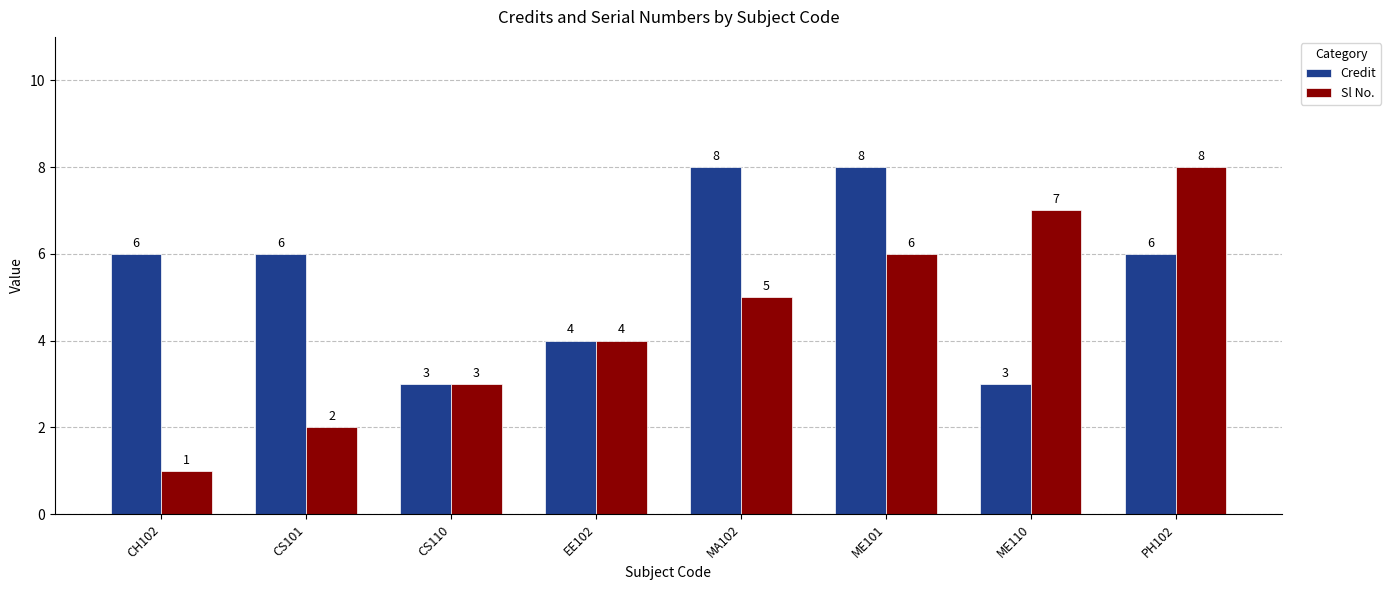

What position from the left is CH102?

1